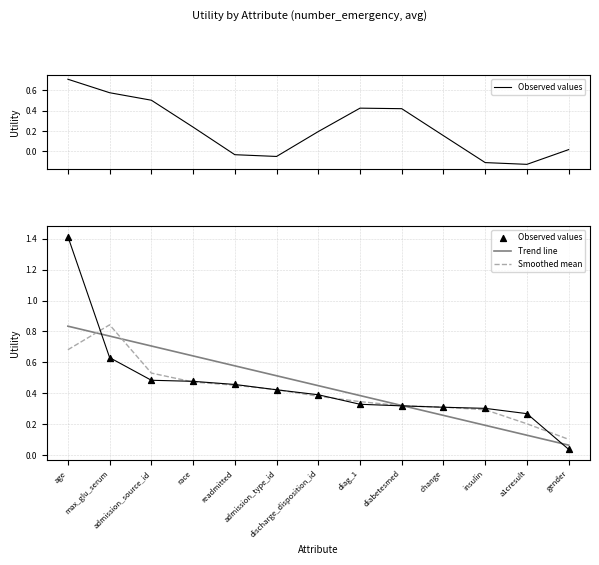

What is the total value across all series at race?

1.6